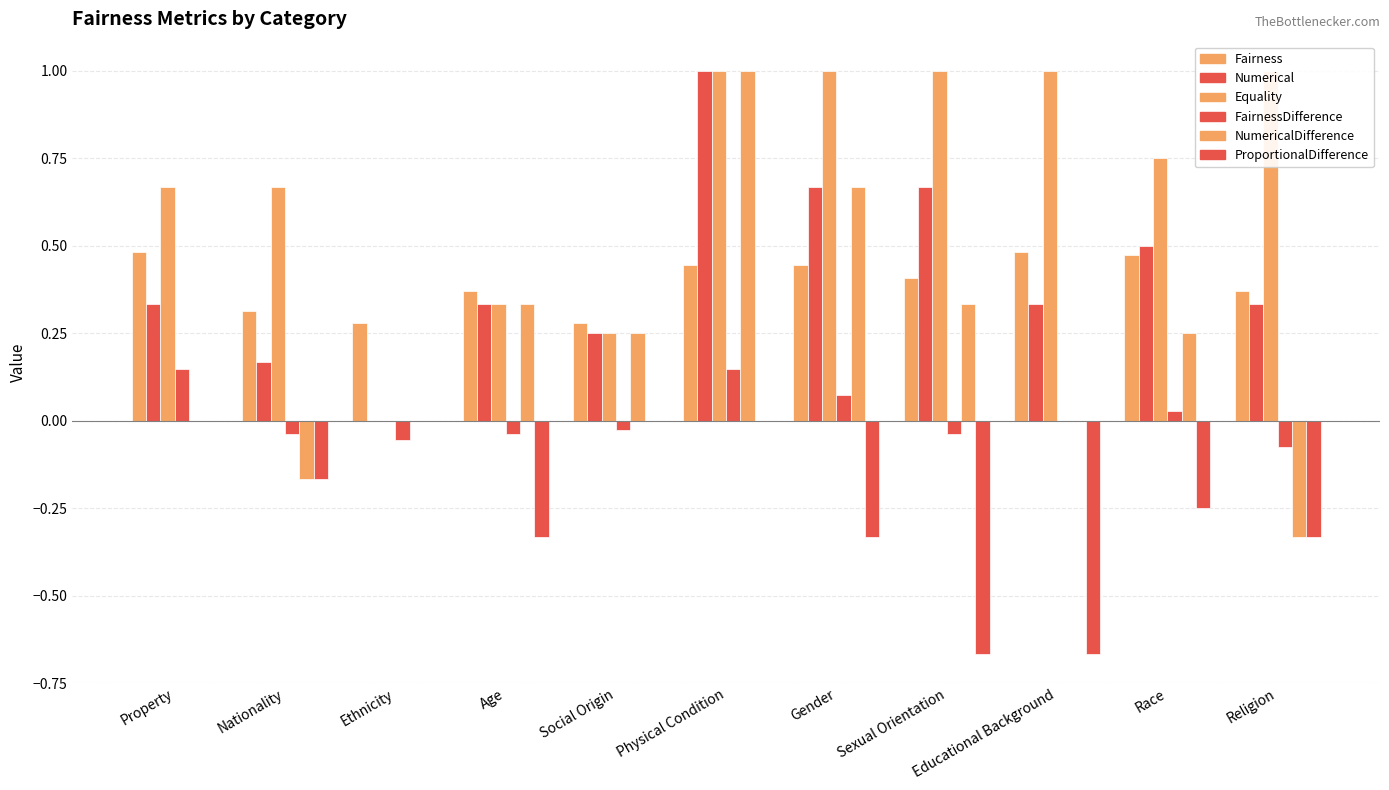

Which series has the largest total across all categories?

Equality